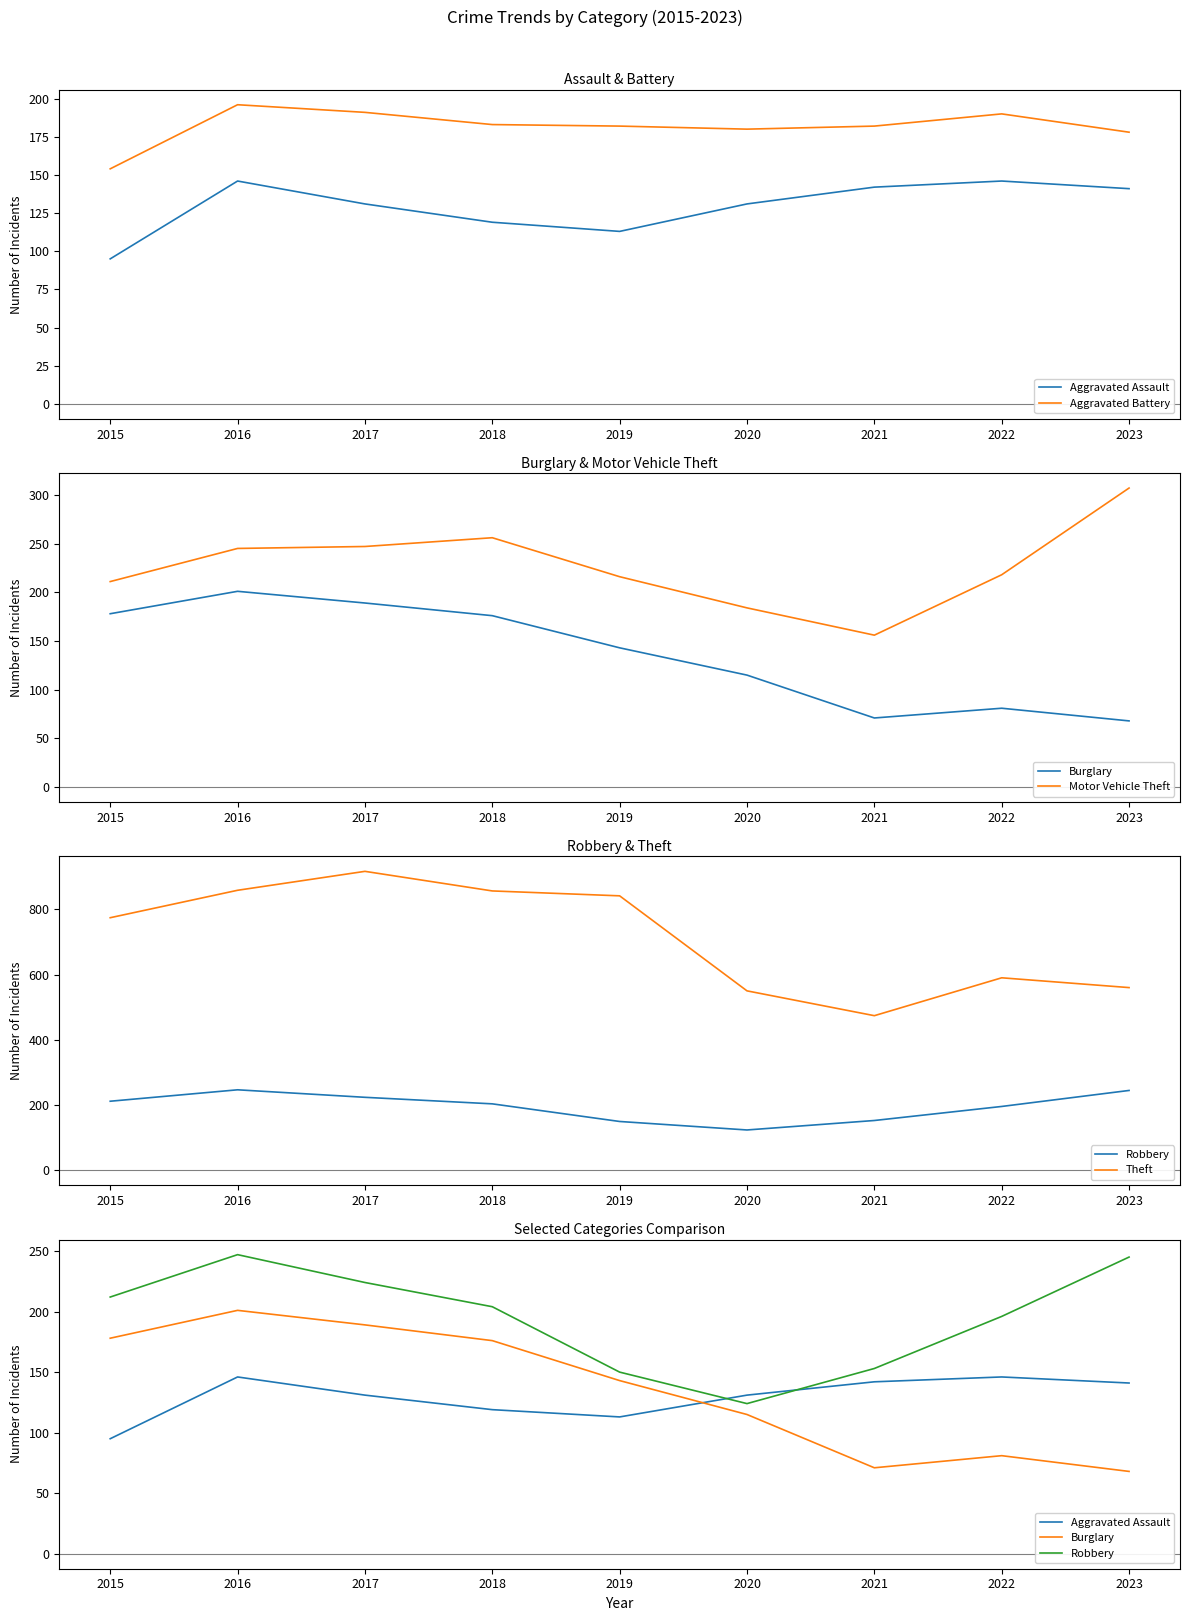

Rank the categories by Burglary value from highest to lowest.

2016, 2017, 2015, 2018, 2019, 2020, 2022, 2021, 2023